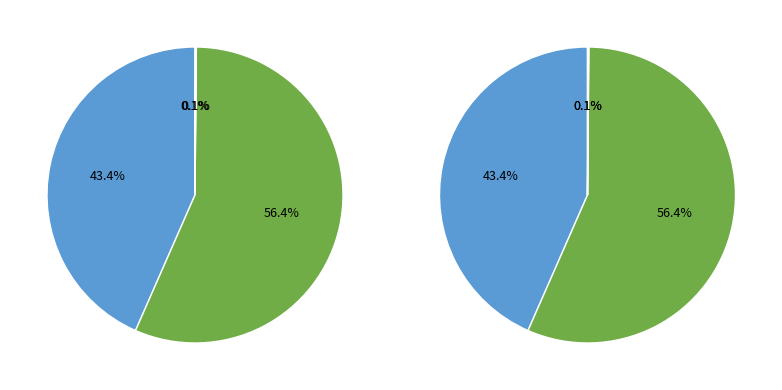

Is there a majority slice in this chart?

Yes